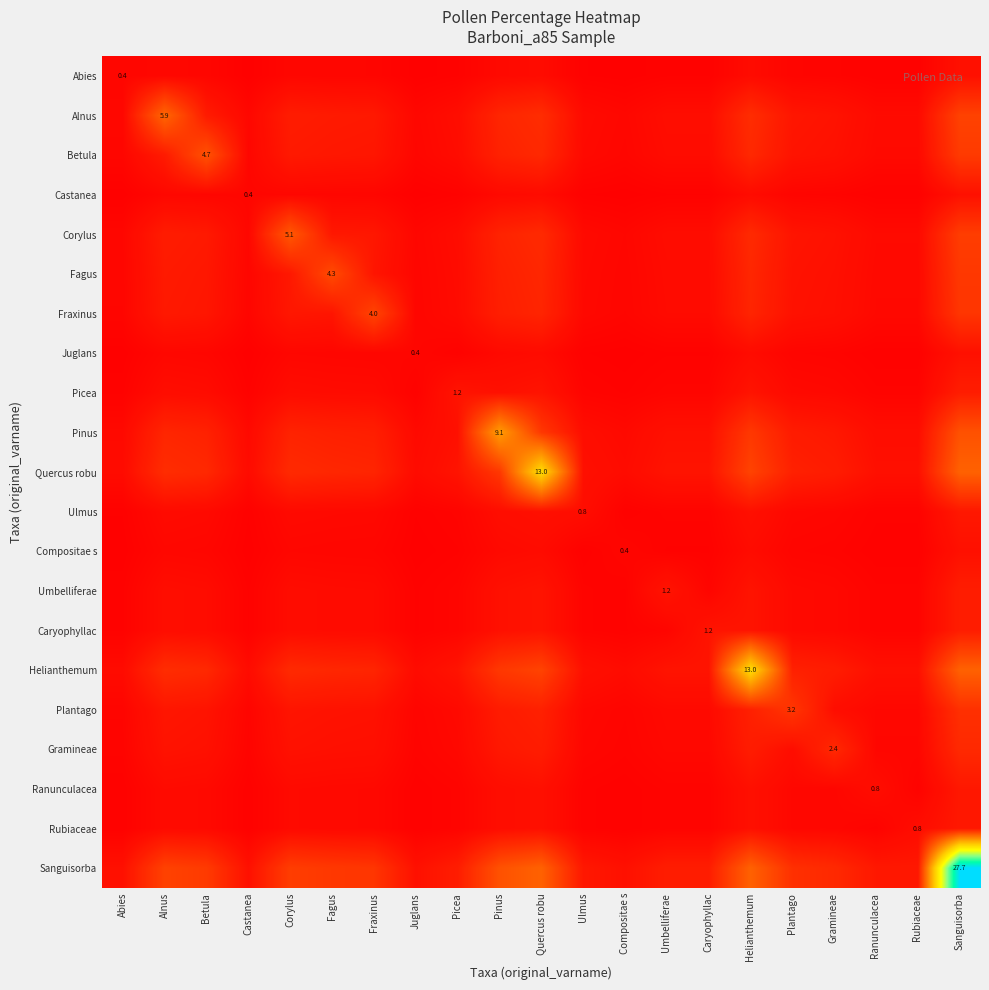

Which has a higher value, Fagus or Compositae s?

Fagus